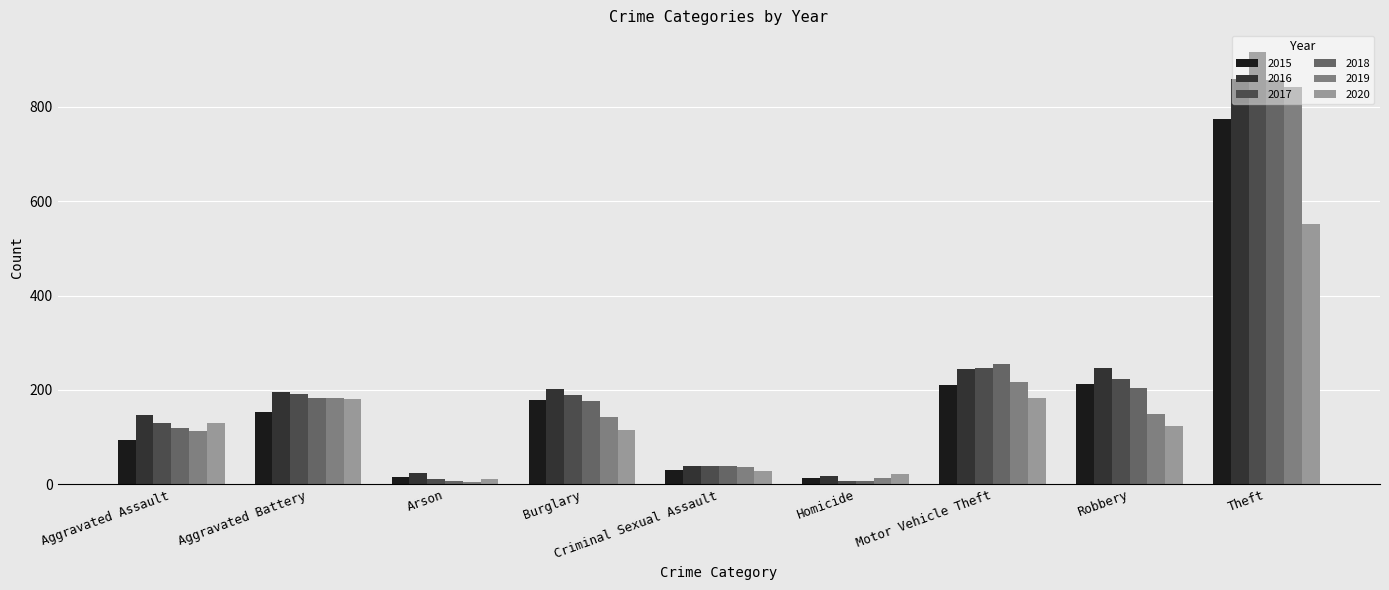

What is the sum of the 2017 values at Burglary and Criminal Sexual Assault?

228